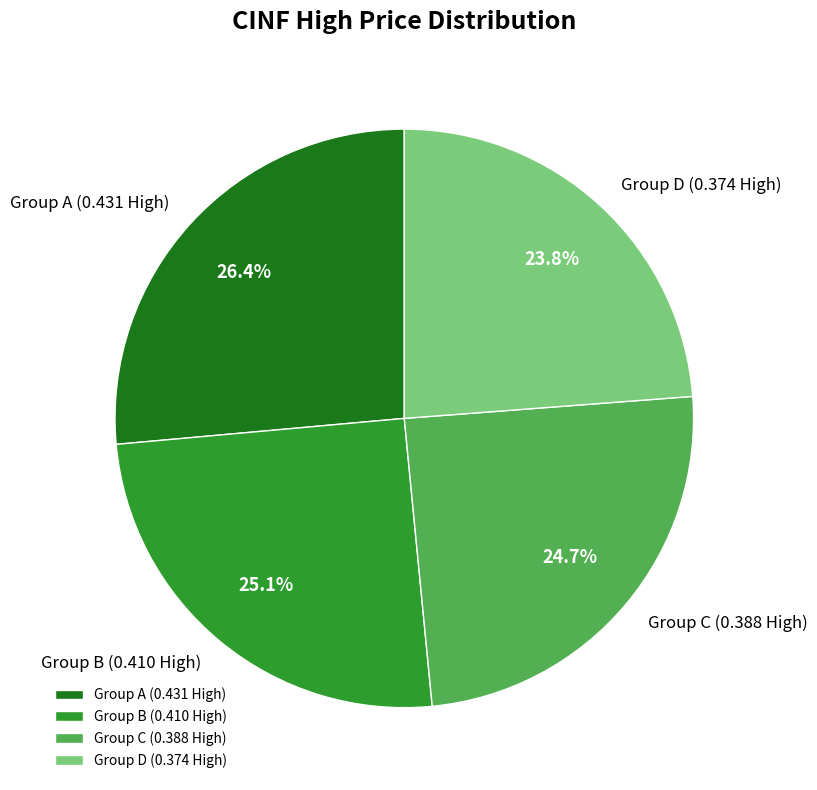

What is the smallest slice in the pie chart?

Group D (0.374 High)